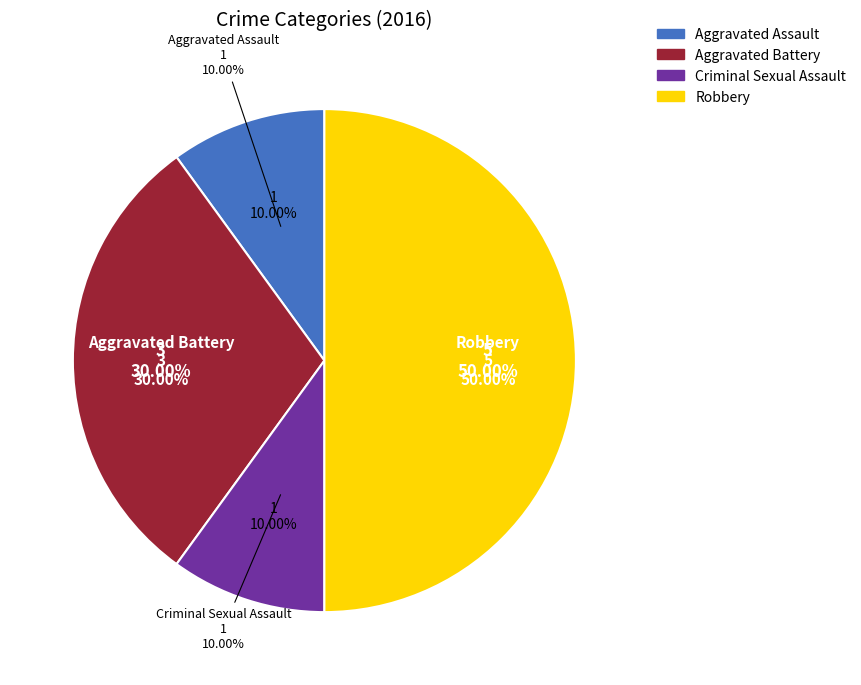

True or false: Aggravated Assault accounts for 4% of the total.

False